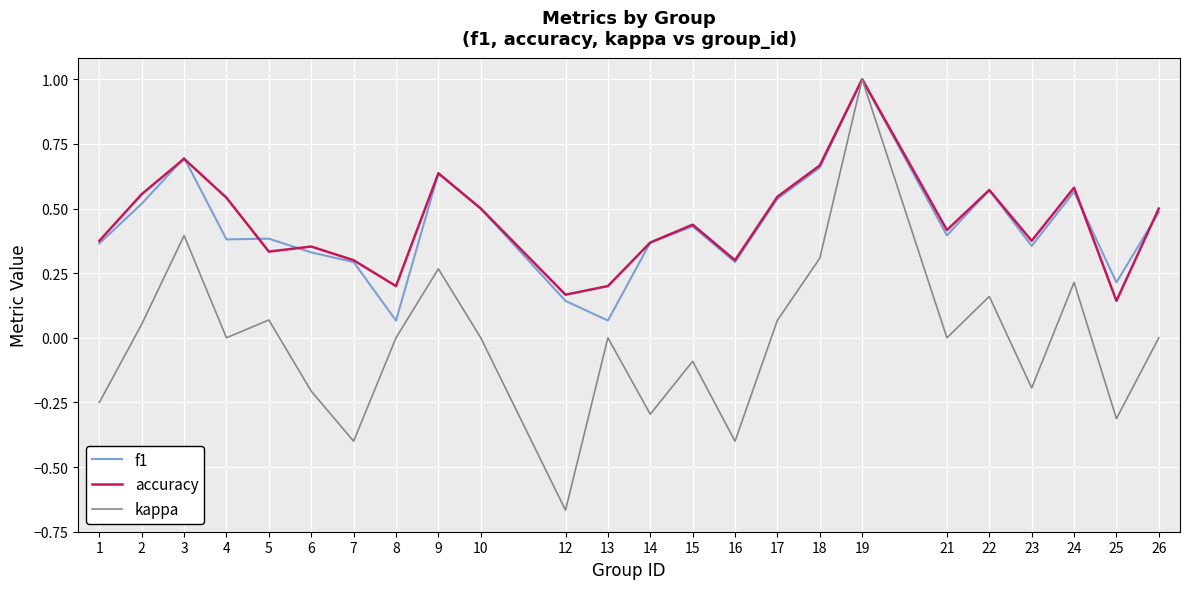

What are all the series names shown in the legend?

f1, accuracy, kappa